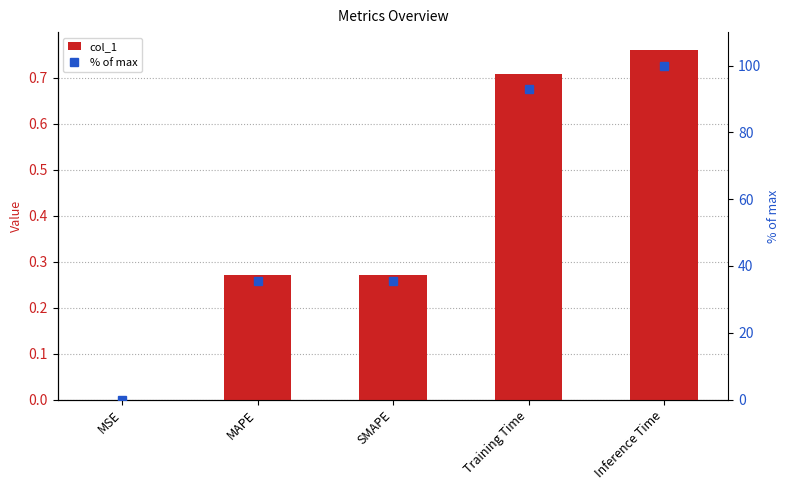

What is the difference between the maximum and second lowest values in the % of max series?

64.5